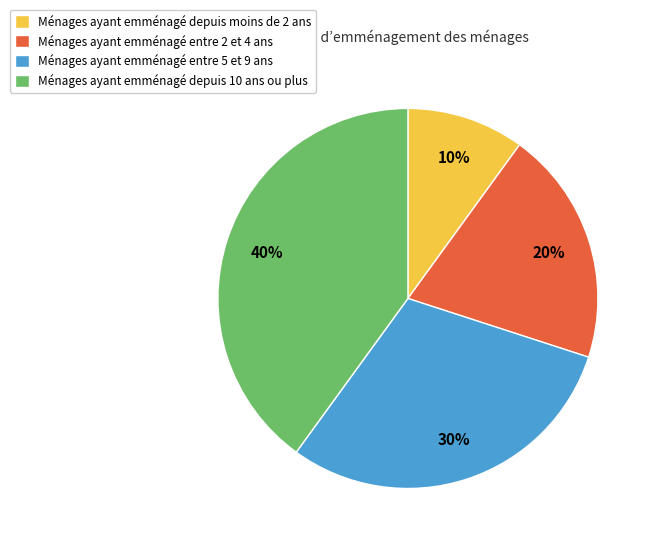

Is there any slice that represents more than half of the pie?

No